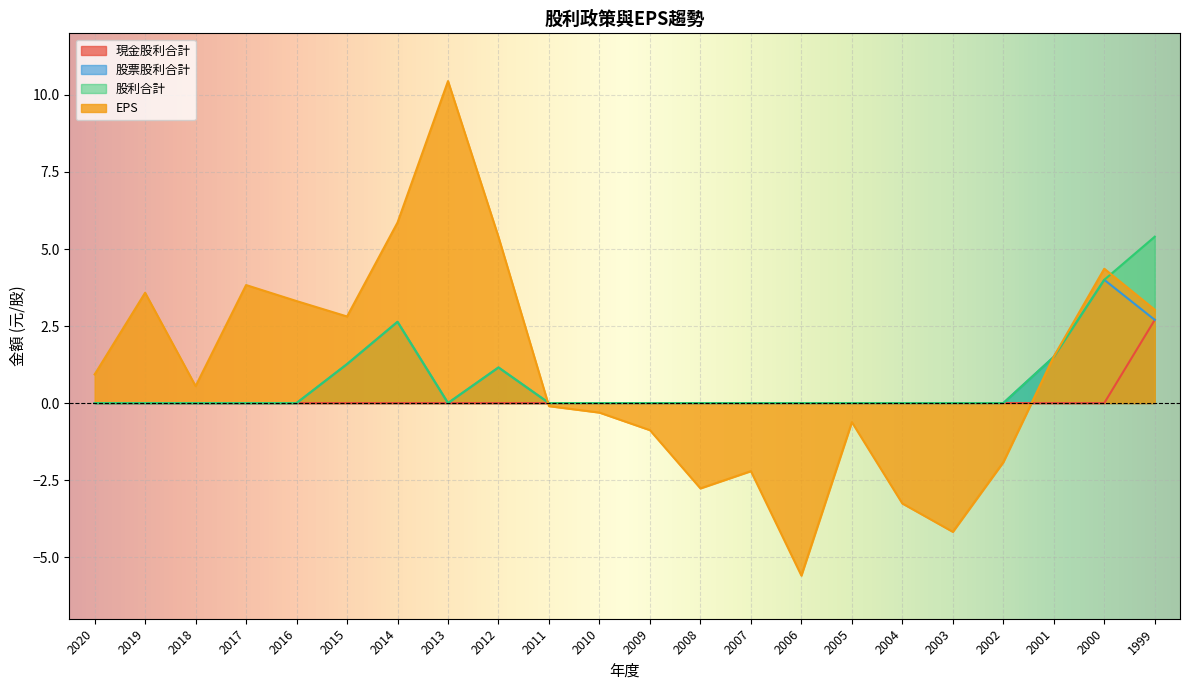

True or false: 股票股利合計 and 股利合計 intersect in this chart.

False